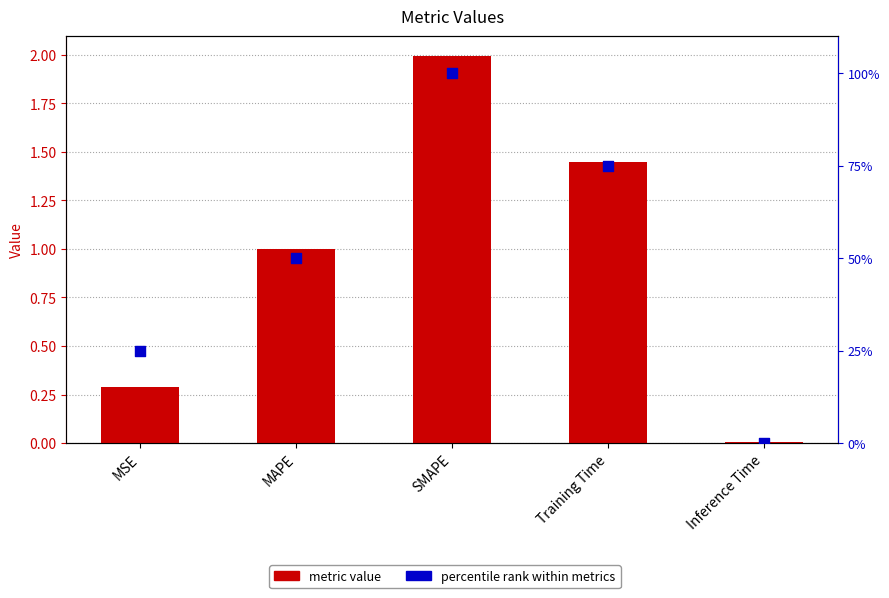

What is the total value across all series at Training Time?

76.4